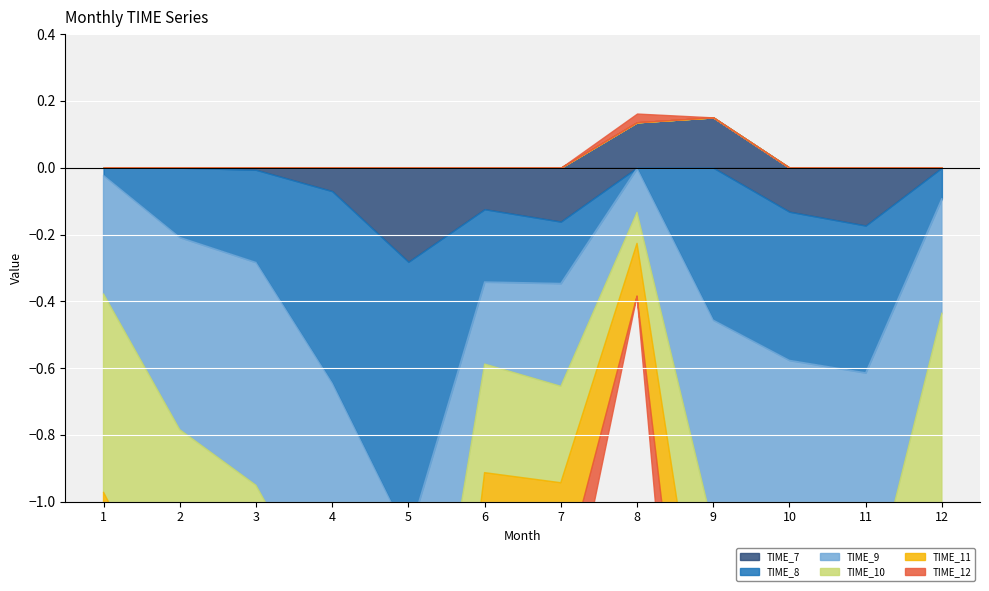

True or false: TIME_11 and TIME_7 intersect in this chart.

False